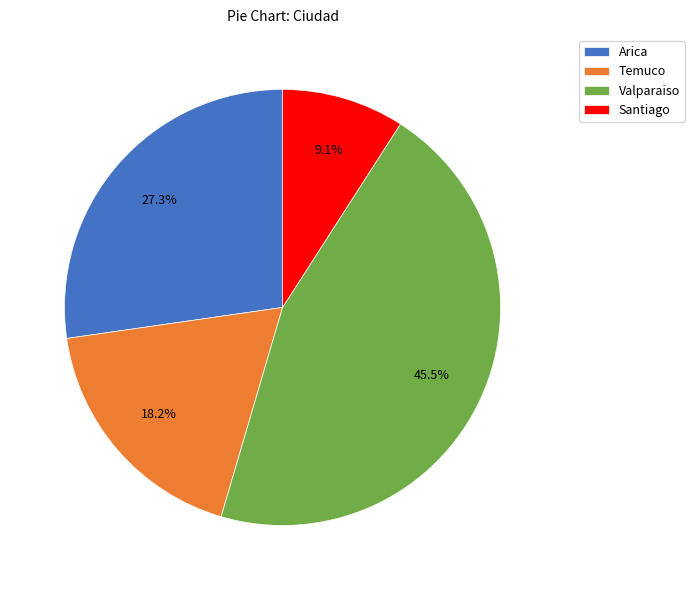

To the nearest percent, what is the difference between the Valparaiso and Temuco slice percentages?

27%